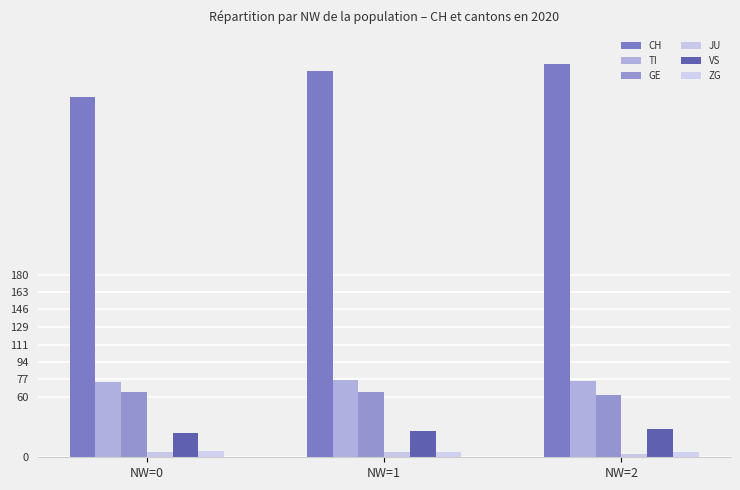

The value of TI at NW=1 is 25. True or false?

False